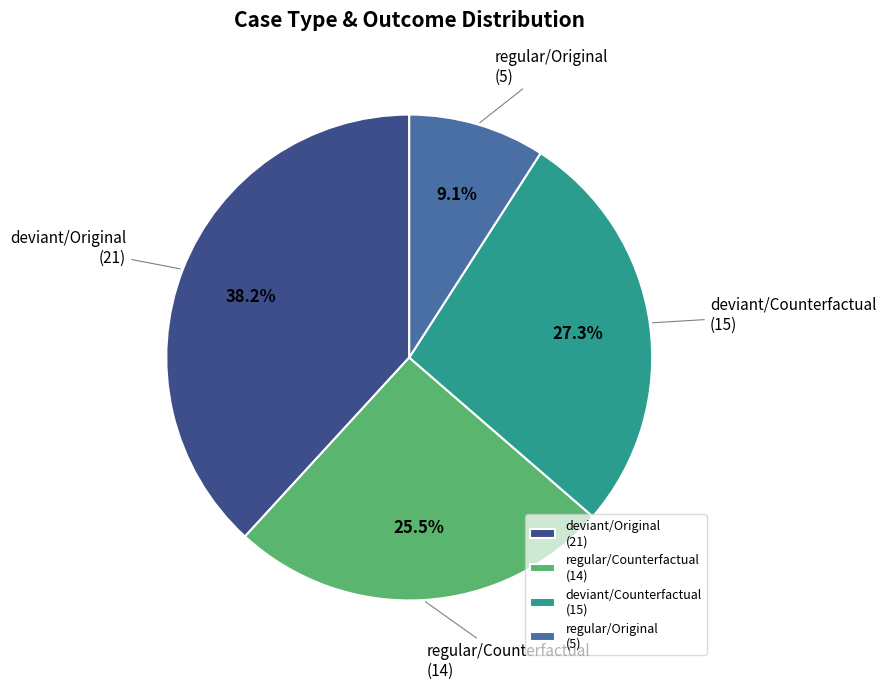

Is the sum of deviant/Counterfactual (15) and regular/Counterfactual (14) greater than half?

Yes